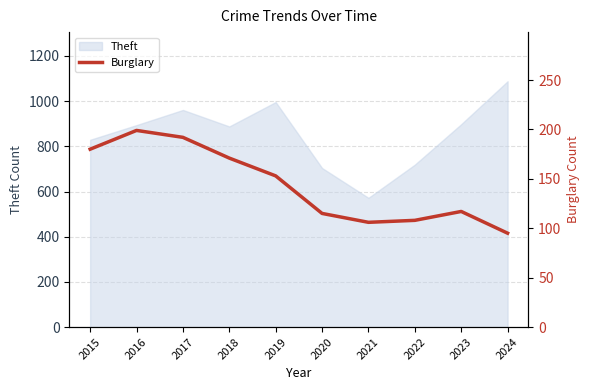

Which category has the lowest value across all series?

2024